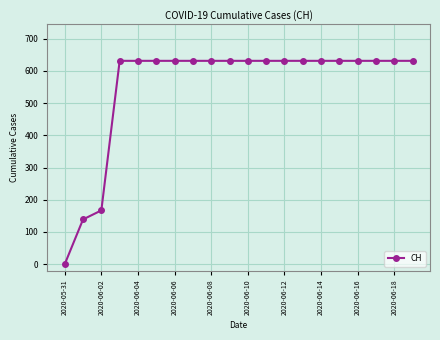

What is the greatest value displayed?

631